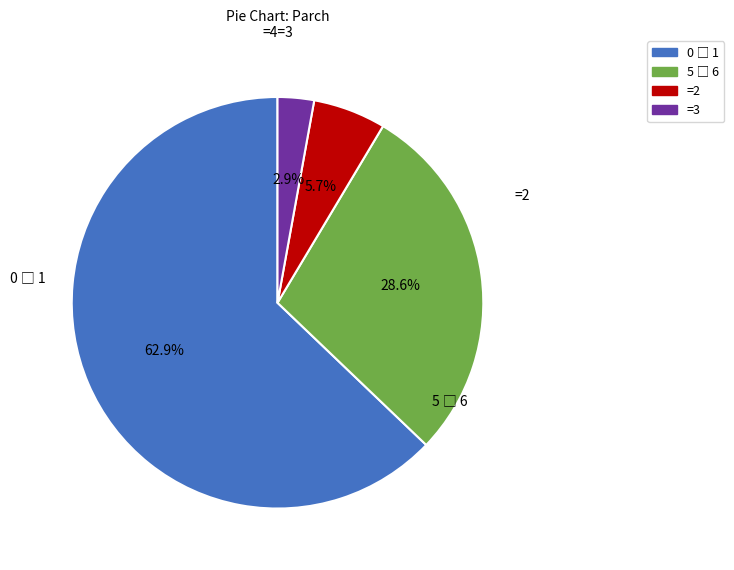

Is there any slice that represents more than half of the pie?

Yes